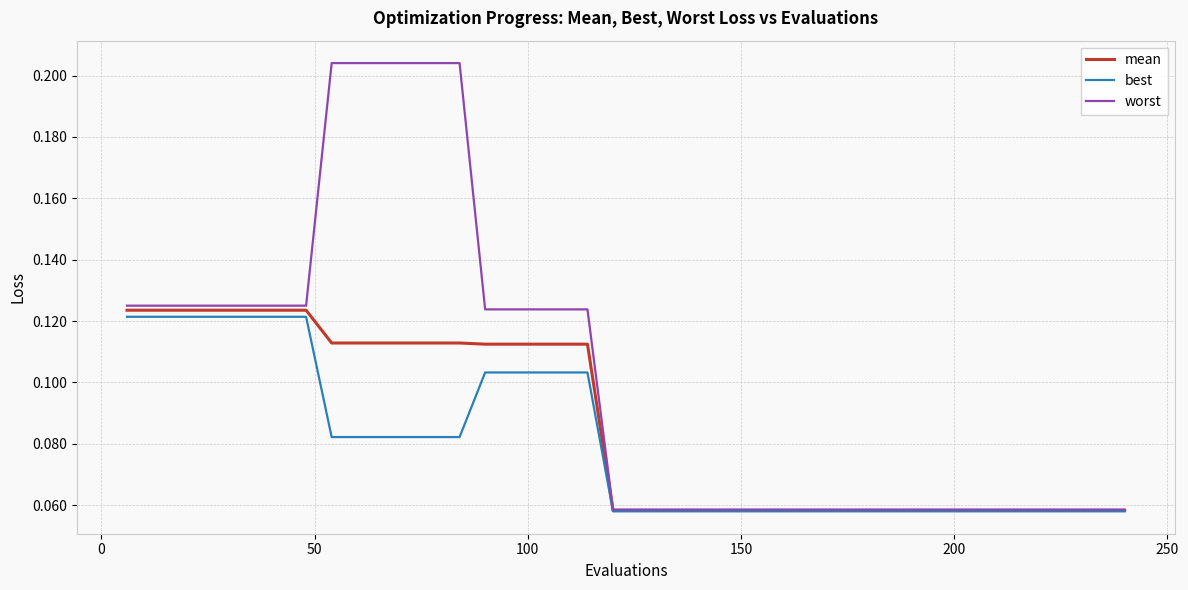

List the series in order of their overall mean, highest first.

worst, mean, best